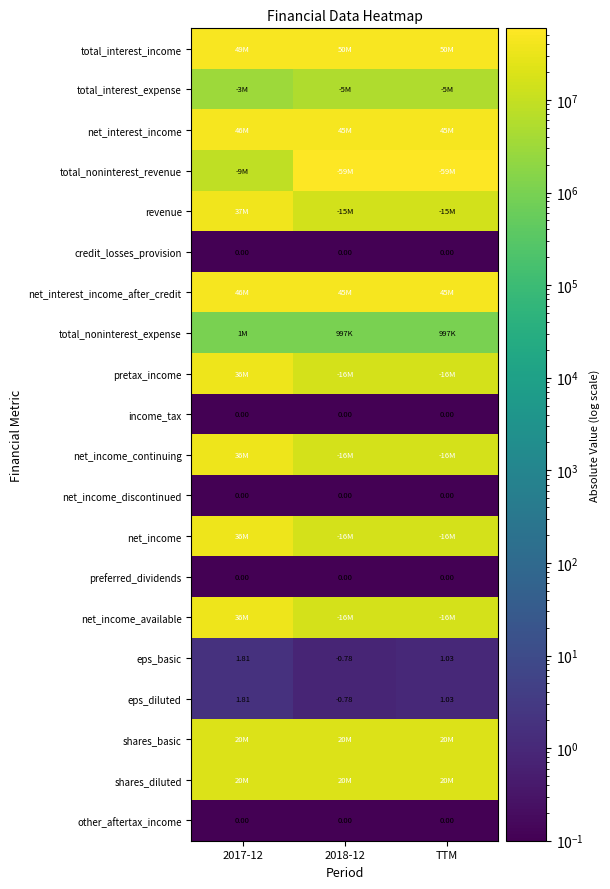

What is the lowest value of the pretax_income series?

15561000.0